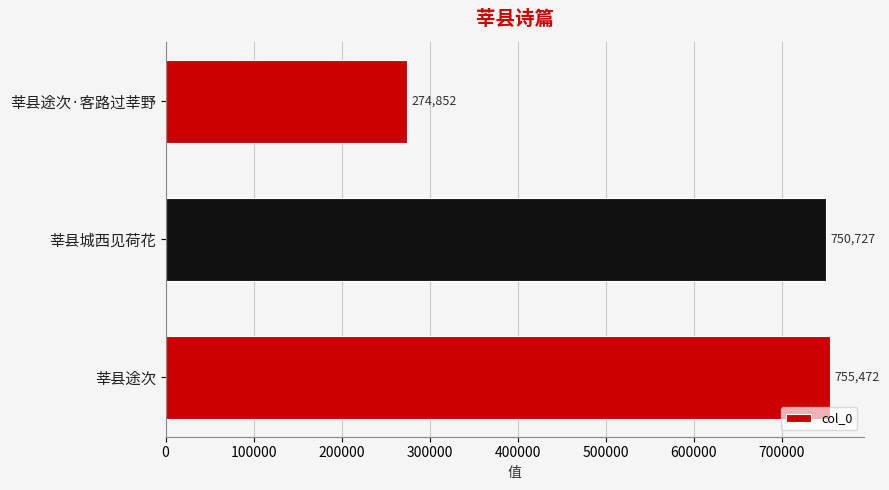

What is the difference between the maximum and minimum values?

480620